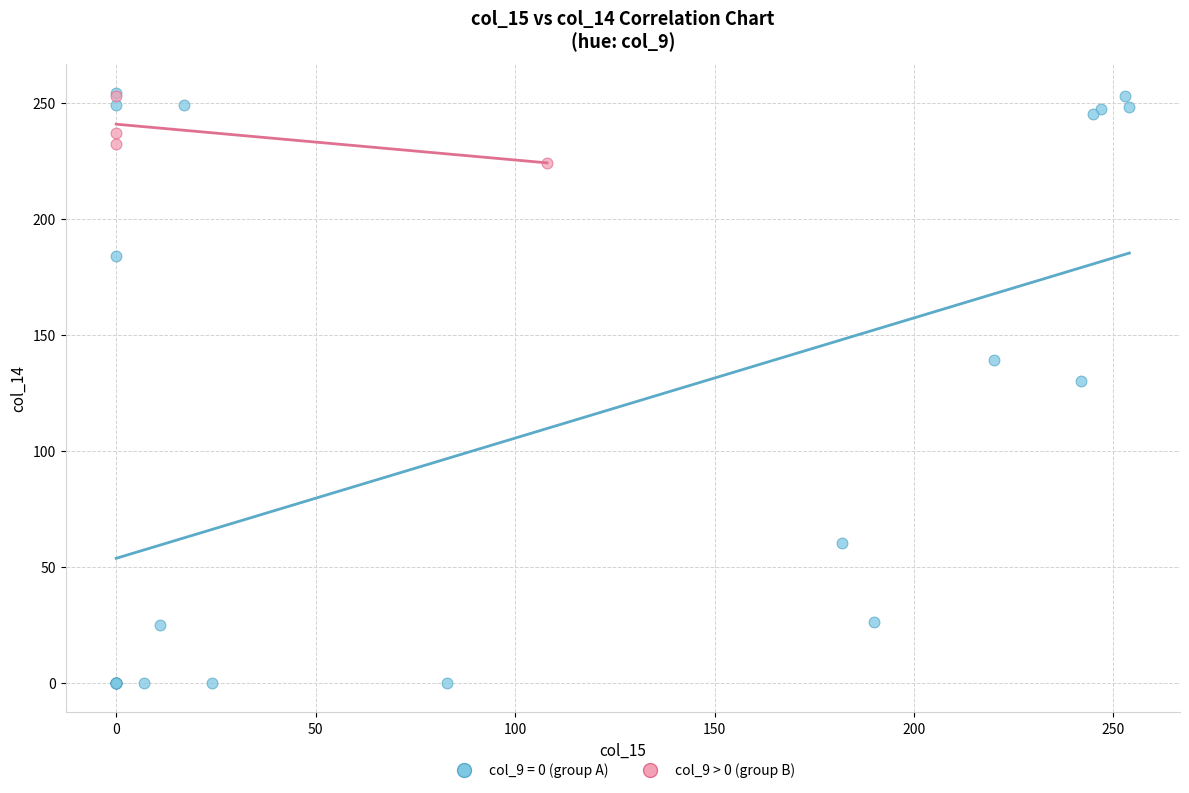

Which series reaches the minimum Y coordinate?

col_9 = 0 (group A)